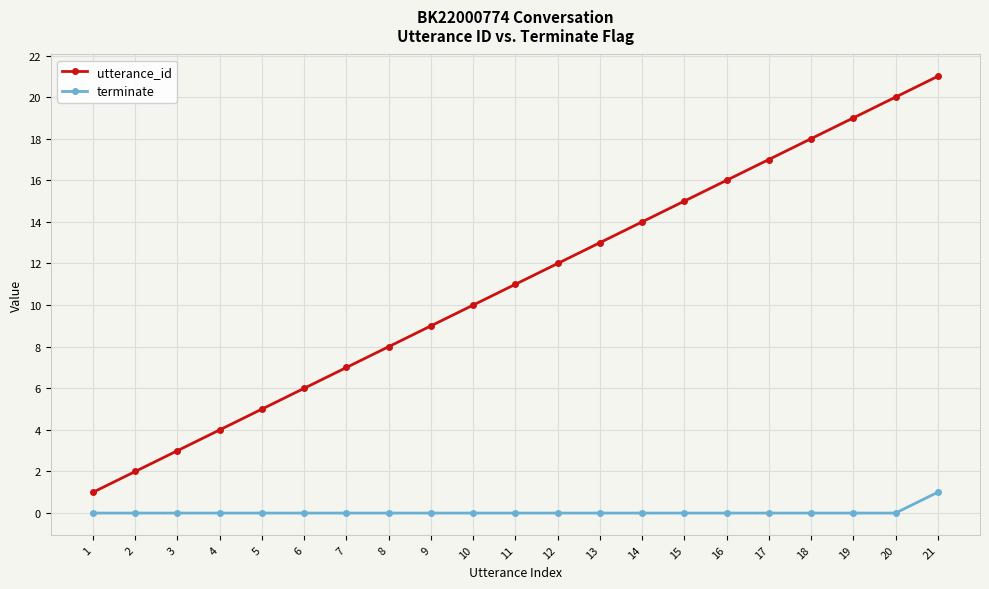

Which series has the largest range (max minus min)?

utterance_id